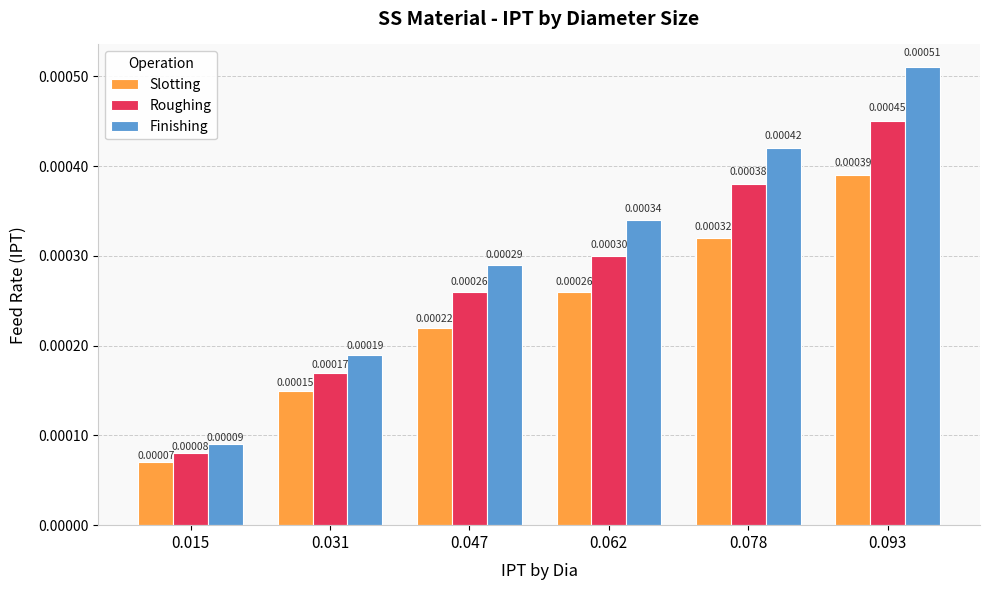

Rank the series by their average value, from highest to lowest.

Finishing, Roughing, Slotting